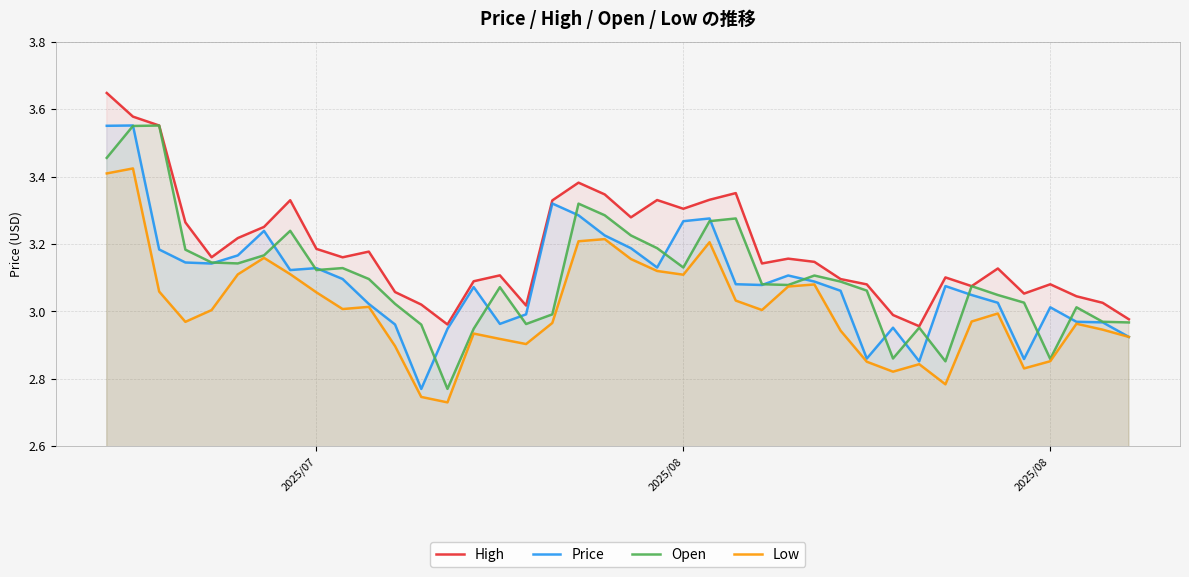

Reading left to right, what are all the values shown in this chart?

High: 3.6	3.6	3.6	3.3	3.2	3.2	3.3	3.3	3.2	3.2	3.2	3.1	3.0	3.0	3.1	3.1	3.0	3.3	3.4	3.3	3.3	3.3	3.3	3.3	3.4	3.1	3.2	3.1	3.1	3.1	3.0	3.0	3.1	3.1	3.1	3.1	3.1	3.0	3.0	3.0
Price: 3.6	3.6	3.2	3.1	3.1	3.2	3.2	3.1	3.1	3.1	3.0	3.0	2.8	2.9	3.1	3.0	3.0	3.3	3.3	3.2	3.2	3.1	3.3	3.3	3.1	3.1	3.1	3.1	3.1	2.9	3.0	2.9	3.1	3.0	3.0	2.9	3.0	3.0	3.0	2.9
Open: 3.5	3.6	3.6	3.2	3.1	3.1	3.2	3.2	3.1	3.1	3.1	3.0	3.0	2.8	2.9	3.1	3.0	3.0	3.3	3.3	3.2	3.2	3.1	3.3	3.3	3.1	3.1	3.1	3.1	3.1	2.9	3.0	2.9	3.1	3.0	3.0	2.9	3.0	3.0	3.0
Low: 3.4	3.4	3.1	3.0	3.0	3.1	3.2	3.1	3.1	3.0	3.0	2.9	2.7	2.7	2.9	2.9	2.9	3.0	3.2	3.2	3.2	3.1	3.1	3.2	3.0	3.0	3.1	3.1	2.9	2.9	2.8	2.8	2.8	3.0	3.0	2.8	2.9	3.0	2.9	2.9